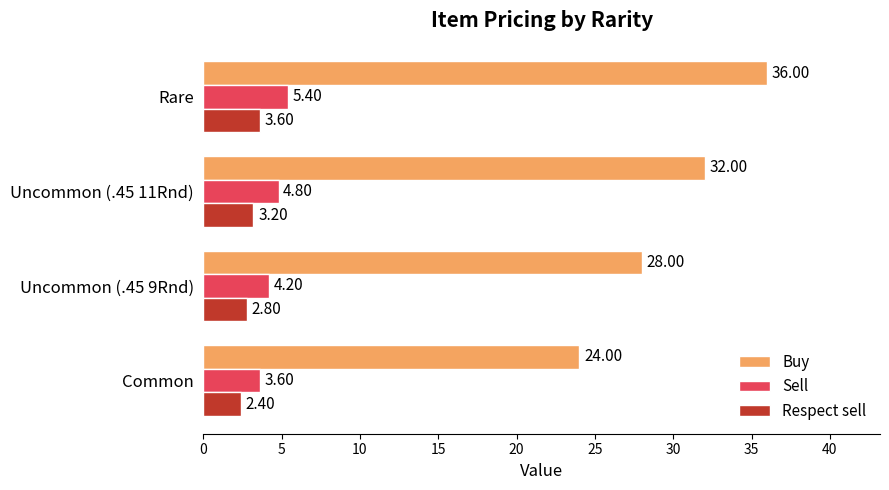

What is the total value across all series at Uncommon (.45 9Rnd)?

35.0